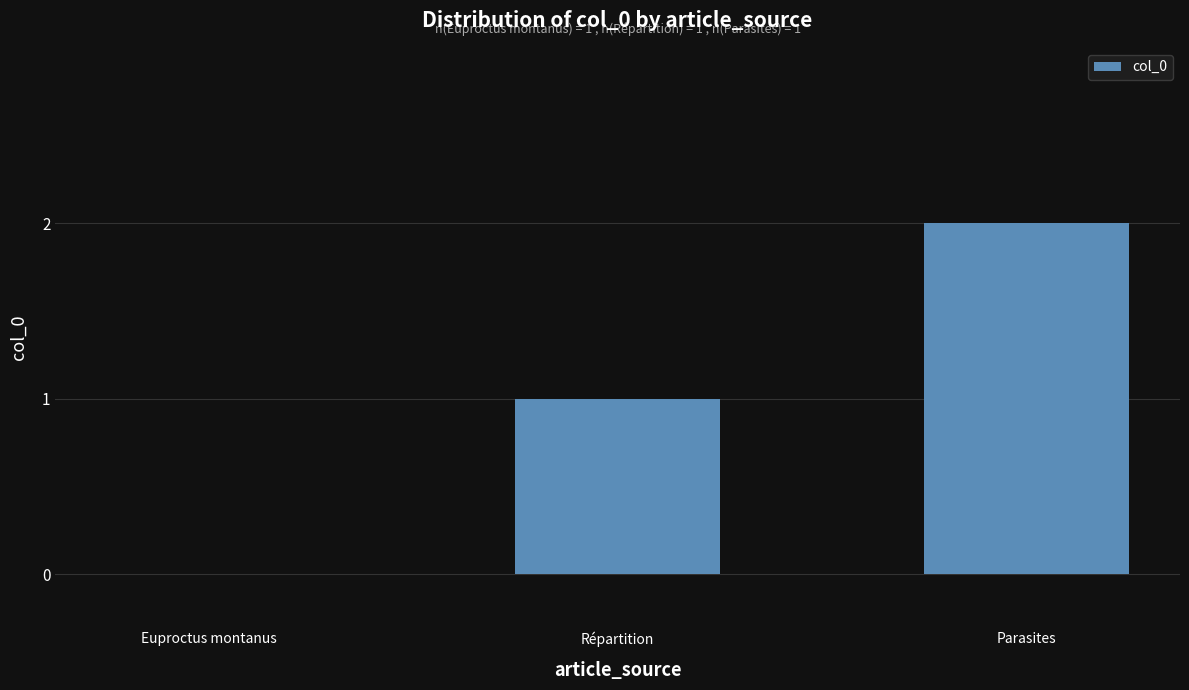

Where is the data nearest to the value 1?

Répartition